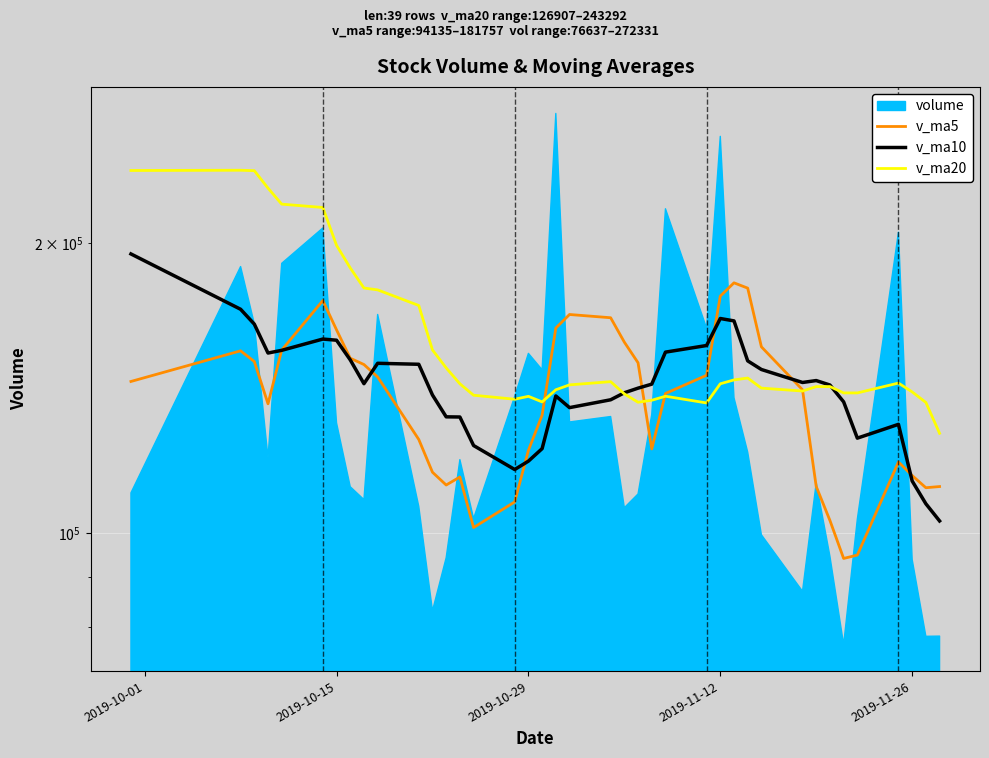

How many lines are shown in the chart?

3